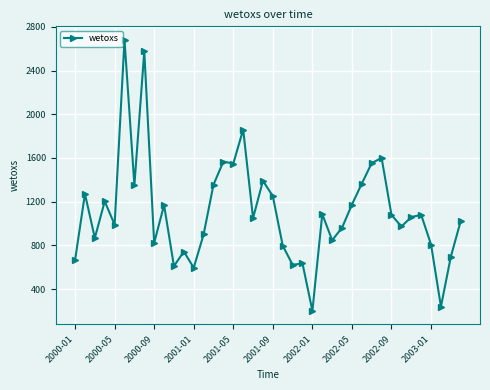

What is the smallest value displayed?

200.0